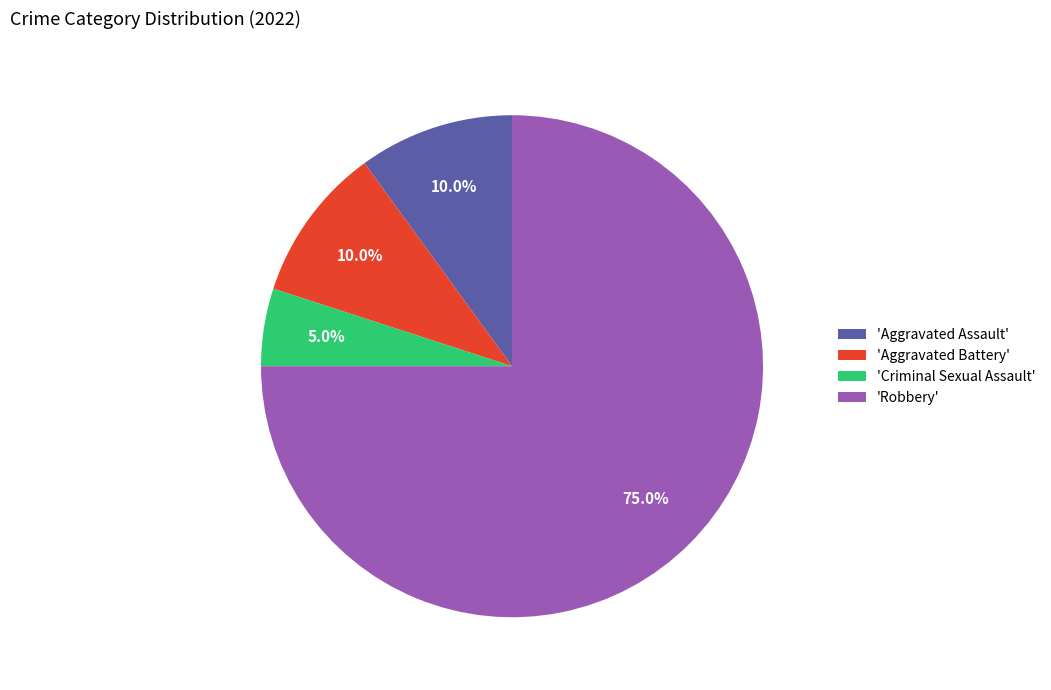

Is 'Aggravated Battery' the majority of the pie?

No